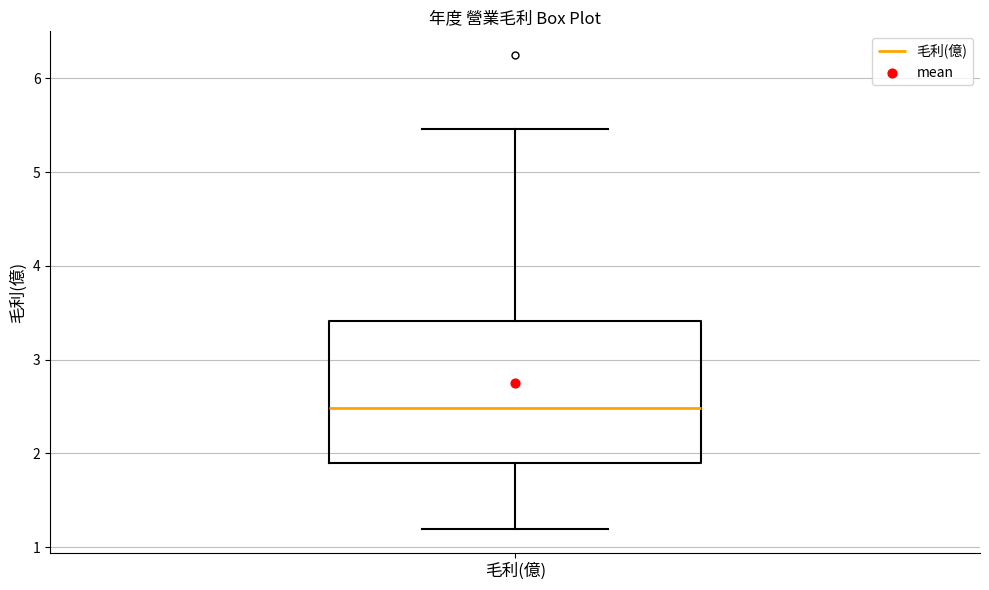

Transcribe this box plot: give where the median line is, the range the box spans, and where the two whiskers end, as read against the y-axis. The values are not printed on the chart, so give them approximately, as read against the axis.

median 2.5, box 1.9 to 3.4, whiskers 1.2 to 5.5